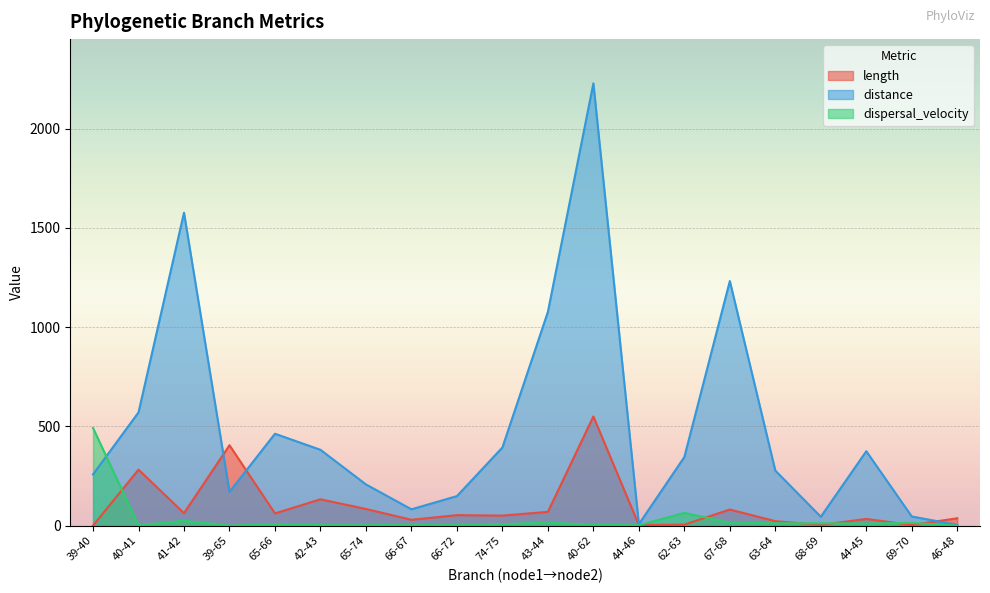

True or false: distance has a value of 880.3 at 40-41.

False